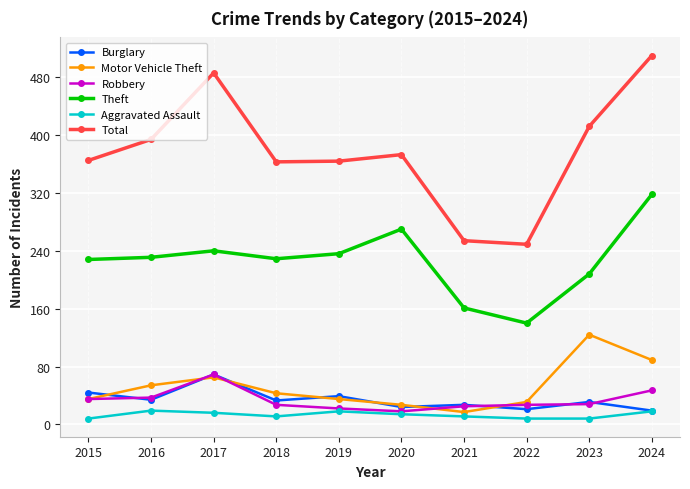

What is the spread (max minus min) of values at 2015?

357